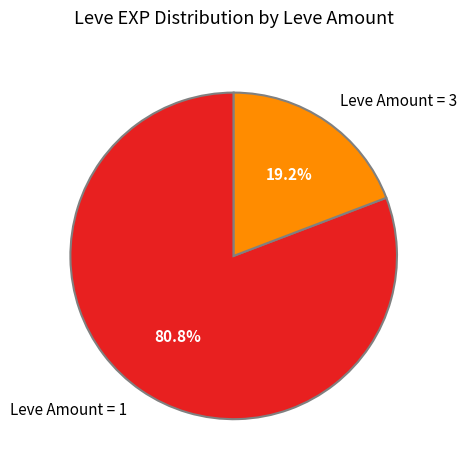

Does any single category account for the majority?

Yes